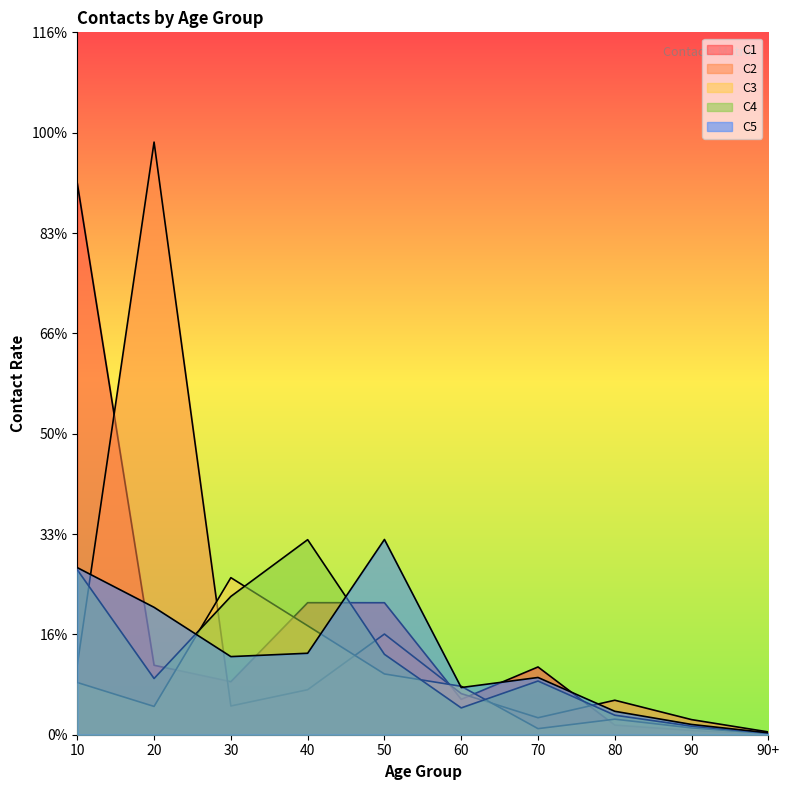

Which has a higher value, 30 or 50?

50